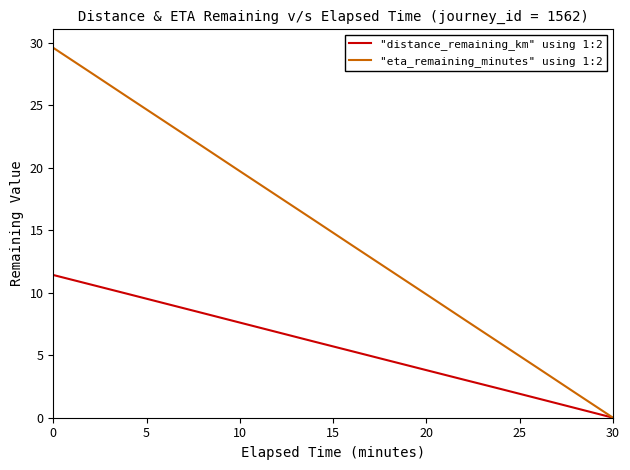

List the series in order of their peak value, lowest first.

"distance_remaining_km" using 1:2, "eta_remaining_minutes" using 1:2